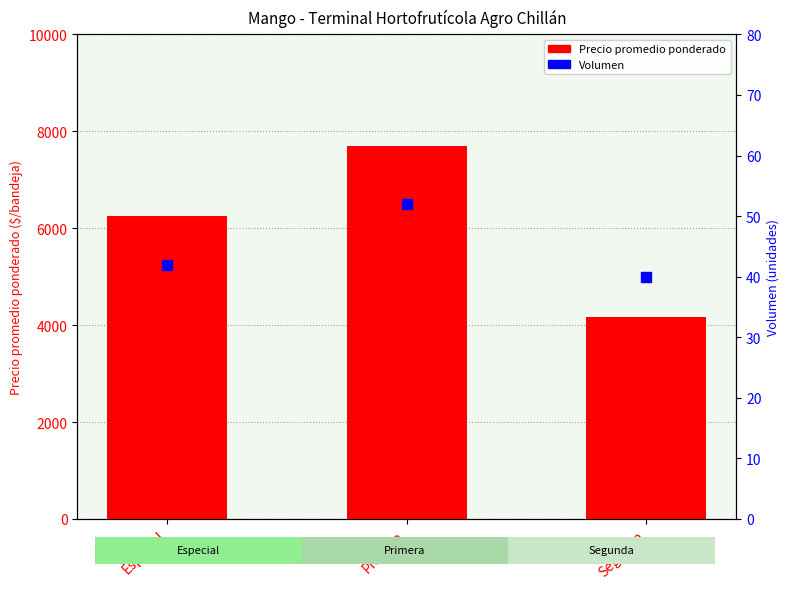

What are all the series names shown in the legend?

Precio promedio ponderado, Volumen